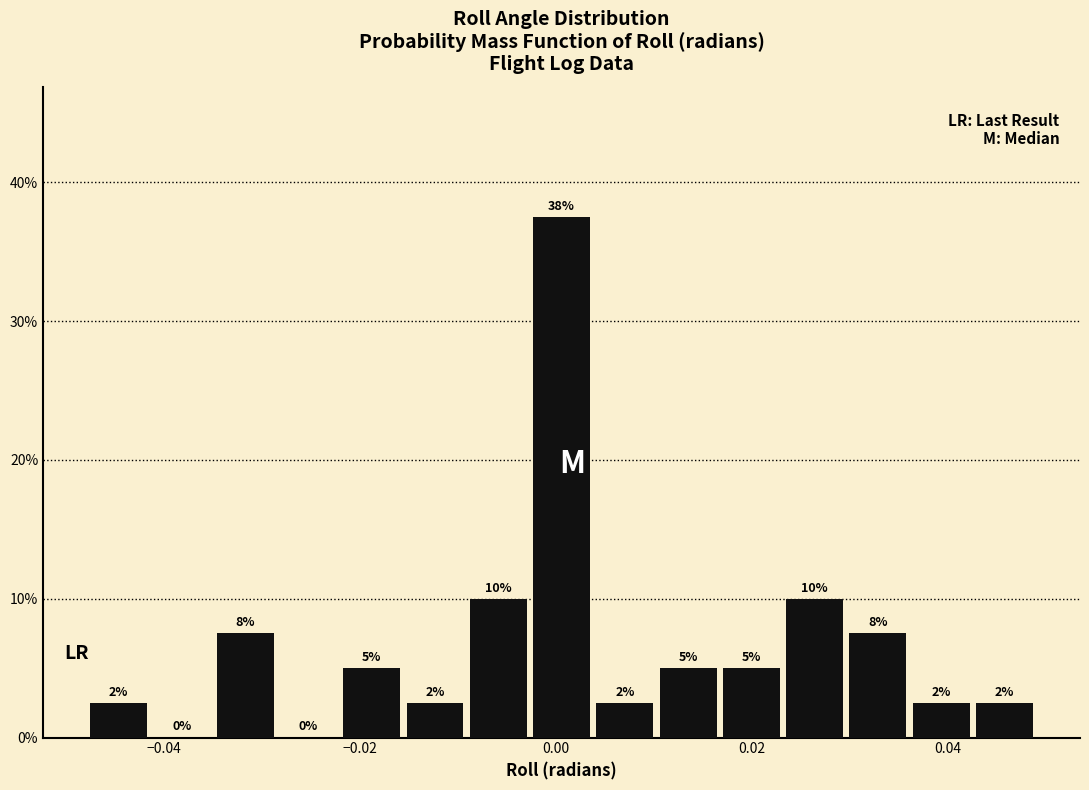

Read against the x-axis, roughly where is the centre of the tallest bar?

0.000